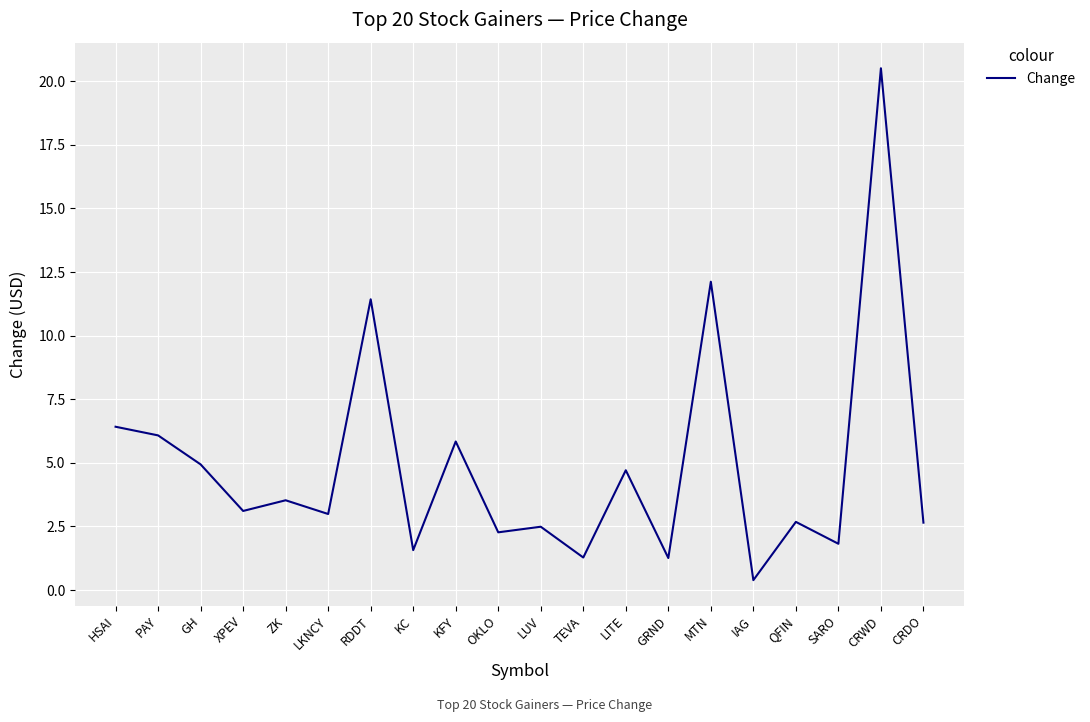

True or false: the data shows 1.6 at KC.

True